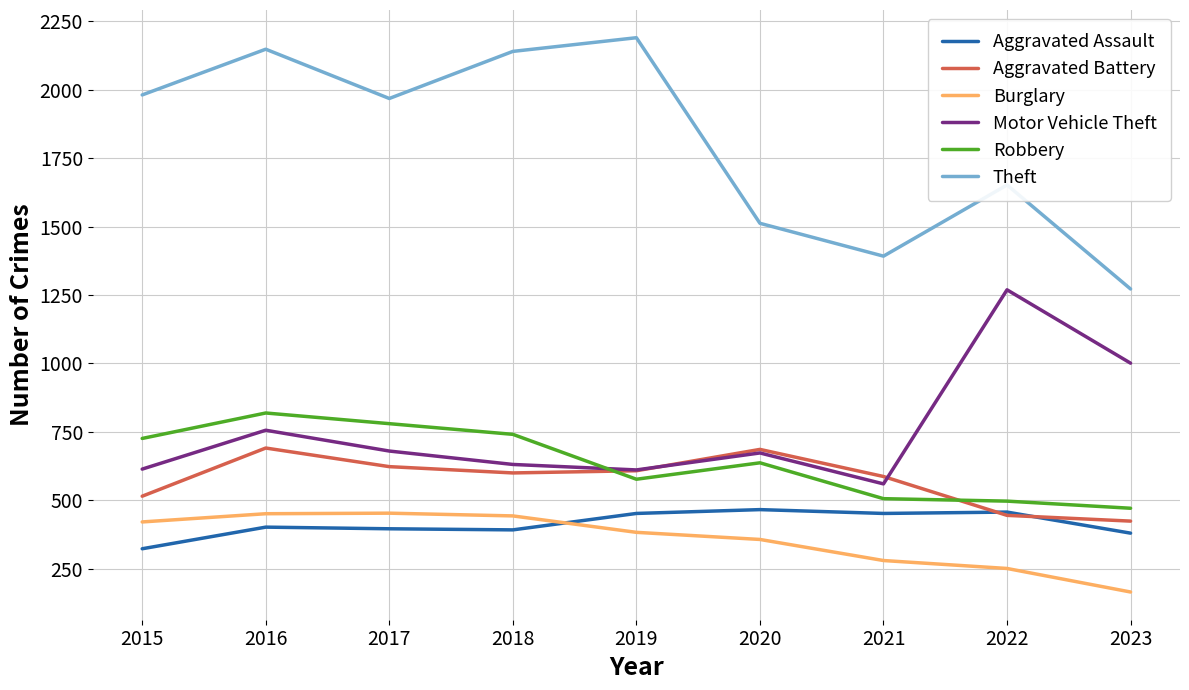

Which category has the highest value across all series?

2019